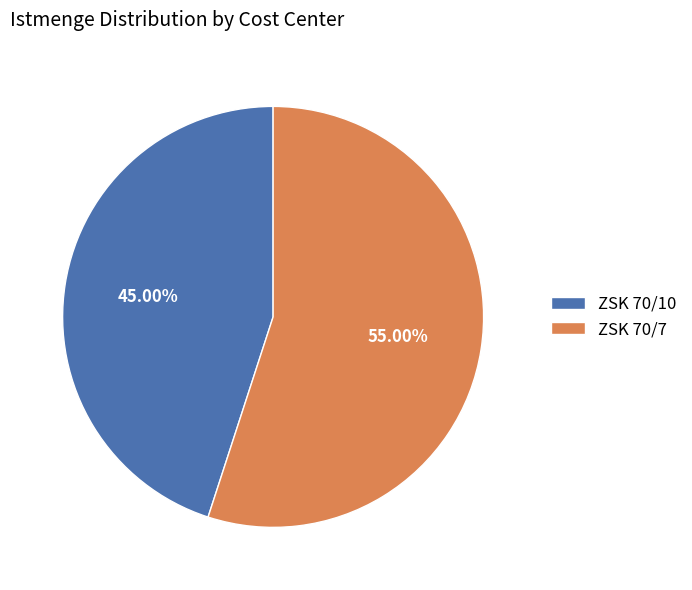

What percentage is the ZSK 70/10 slice, to the nearest percent?

45%